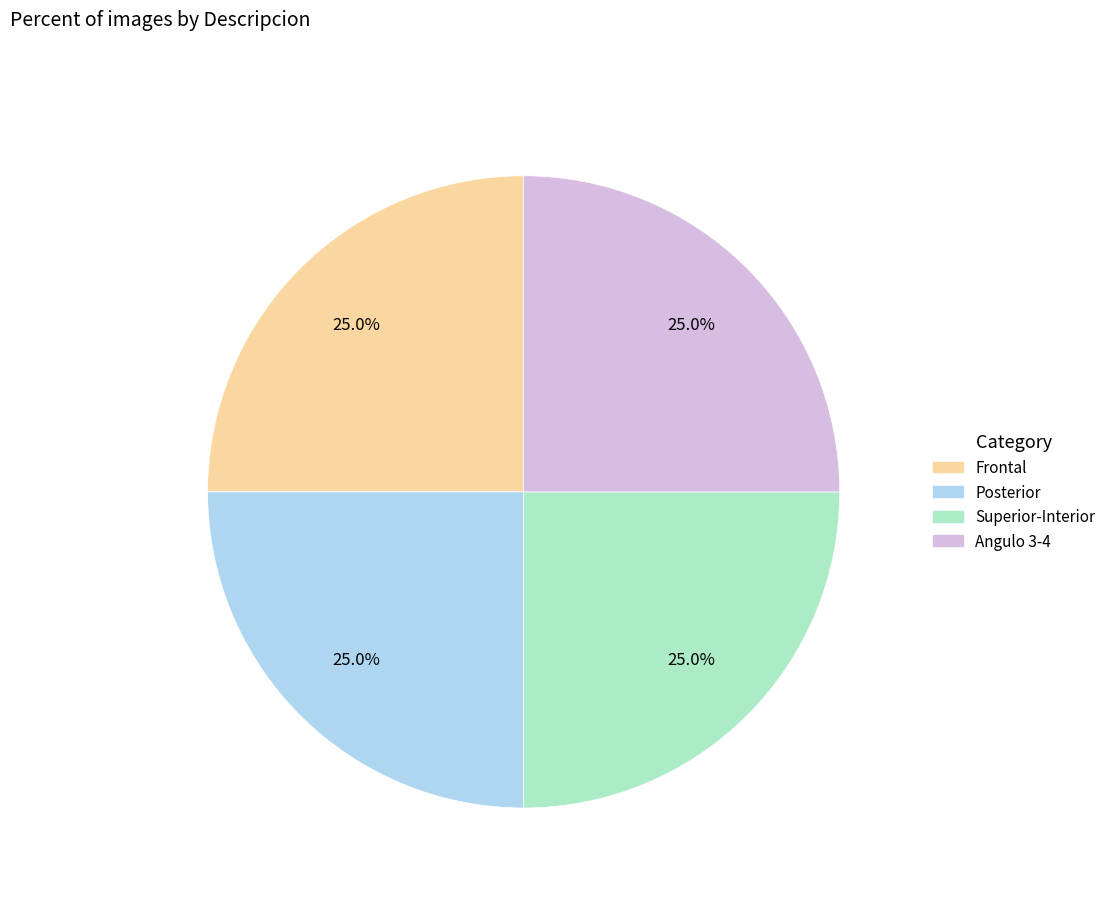

Is there any slice that represents more than half of the pie?

No